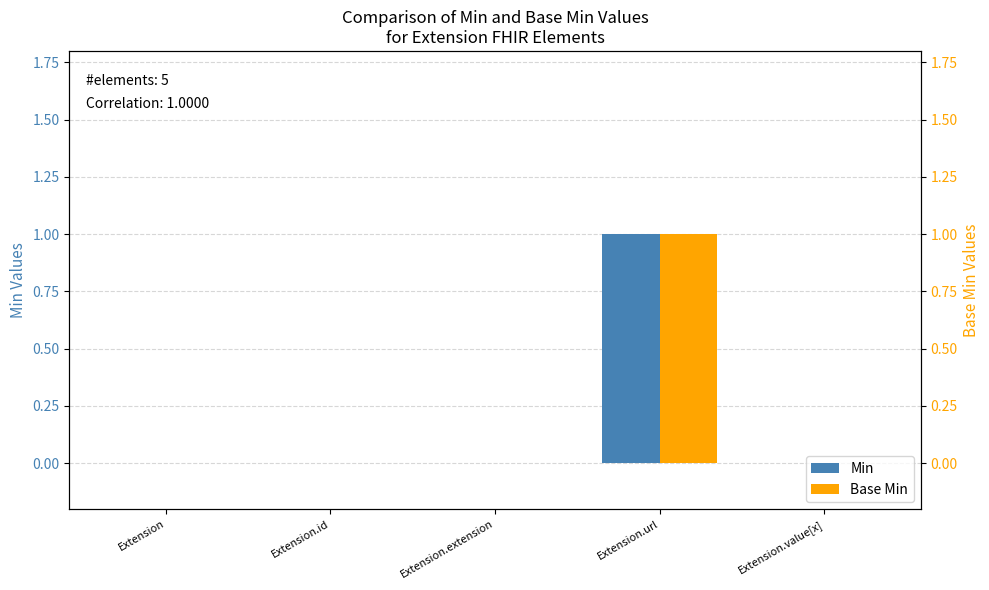

At which label is Base Min closest to 0?

Extension